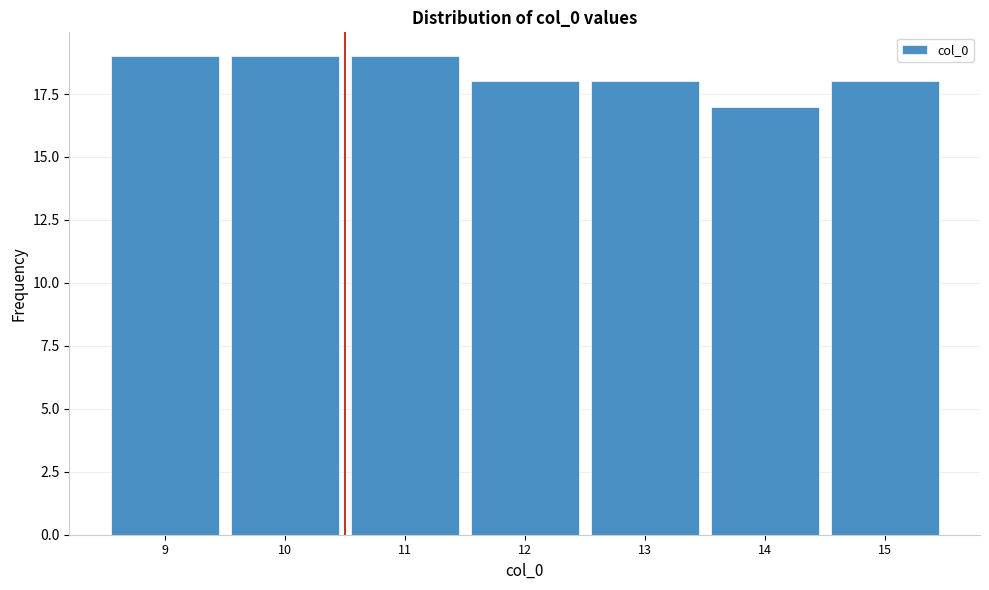

Reading left to right, list all the values displayed in this chart.

19	19	19	18	18	17	18